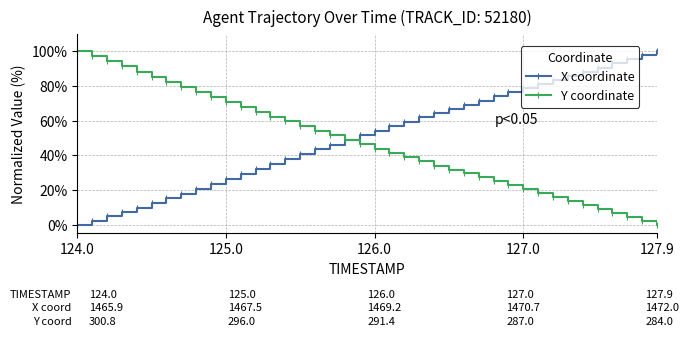

What is the value of the Y coordinate point at the 1st from the left?

100.0